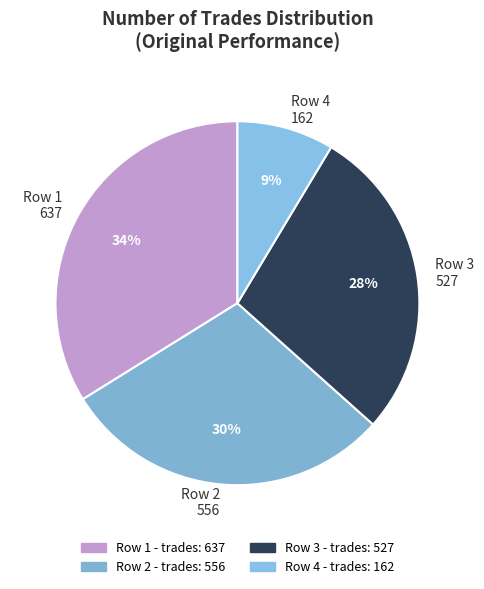

Does Row 3 527 account for over 50% of the chart?

No